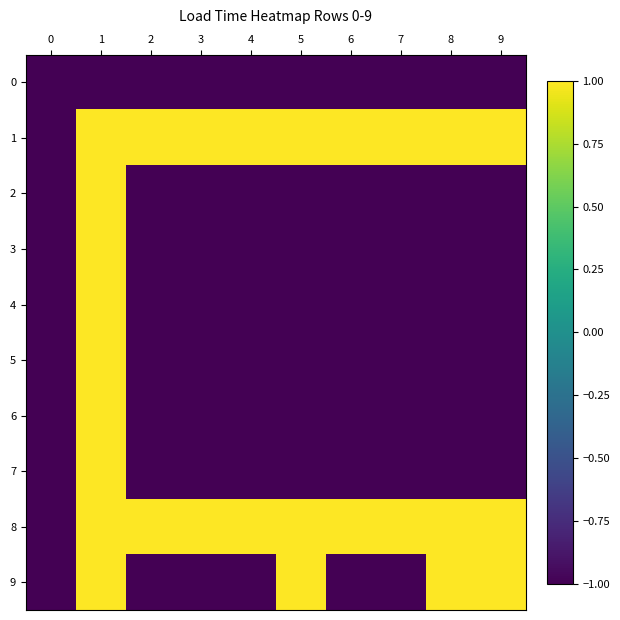

Reading right to left, extract all data points from this chart.

0: 9=-1	8=-1	7=-1	6=-1	5=-1	4=-1	3=-1	2=-1	1=-1	0=-1
1: 9=1	8=1	7=1	6=1	5=1	4=1	3=1	2=1	1=1	0=-1
2: 9=-1	8=-1	7=-1	6=-1	5=-1	4=-1	3=-1	2=-1	1=1	0=-1
3: 9=-1	8=-1	7=-1	6=-1	5=-1	4=-1	3=-1	2=-1	1=1	0=-1
4: 9=-1	8=-1	7=-1	6=-1	5=-1	4=-1	3=-1	2=-1	1=1	0=-1
5: 9=-1	8=-1	7=-1	6=-1	5=-1	4=-1	3=-1	2=-1	1=1	0=-1
6: 9=-1	8=-1	7=-1	6=-1	5=-1	4=-1	3=-1	2=-1	1=1	0=-1
7: 9=-1	8=-1	7=-1	6=-1	5=-1	4=-1	3=-1	2=-1	1=1	0=-1
8: 9=1	8=1	7=1	6=1	5=1	4=1	3=1	2=1	1=1	0=-1
9: 9=1	8=1	7=-1	6=-1	5=1	4=-1	3=-1	2=-1	1=1	0=-1